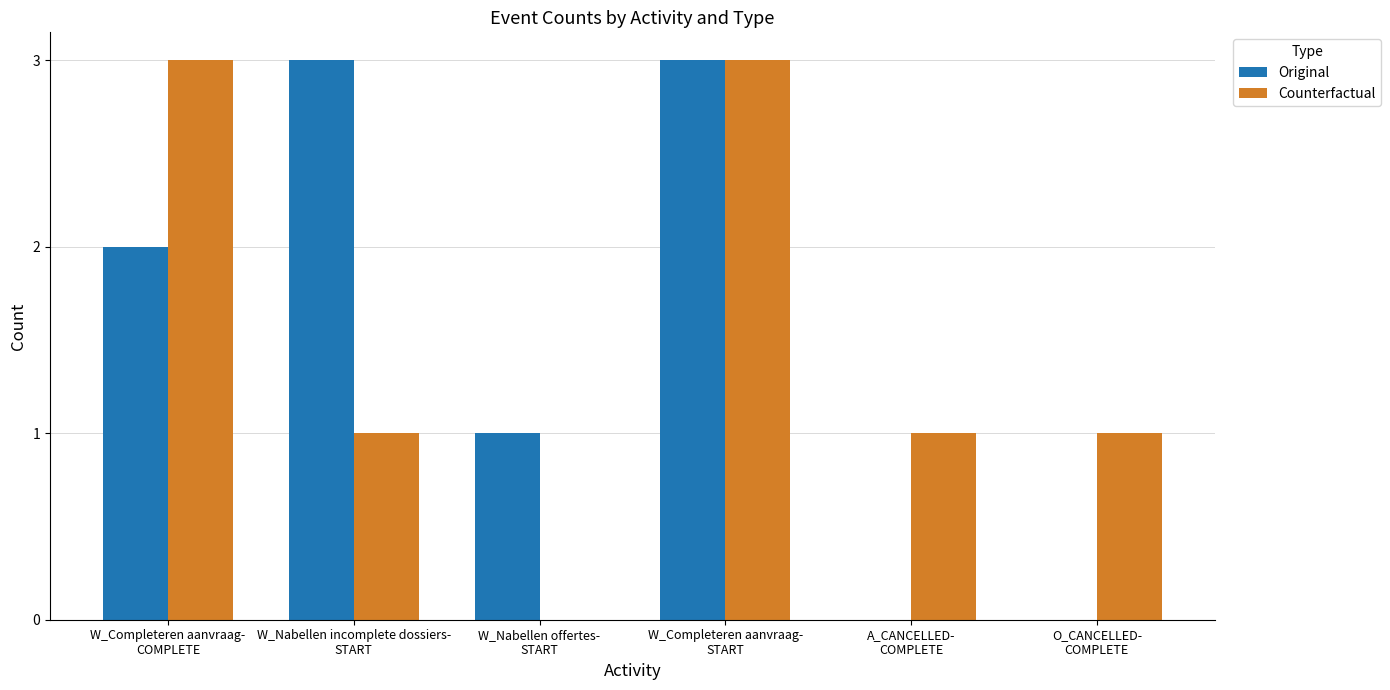

Reading right to left, list all the values displayed in this chart.

Original: O_CANCELLED-
COMPLETE=0	A_CANCELLED-
COMPLETE=0	W_Completeren aanvraag-
START=3	W_Nabellen offertes-
START=1	W_Nabellen incomplete dossiers-
START=3	W_Completeren aanvraag-
COMPLETE=2
Counterfactual: O_CANCELLED-
COMPLETE=1	A_CANCELLED-
COMPLETE=1	W_Completeren aanvraag-
START=3	W_Nabellen offertes-
START=0	W_Nabellen incomplete dossiers-
START=1	W_Completeren aanvraag-
COMPLETE=3